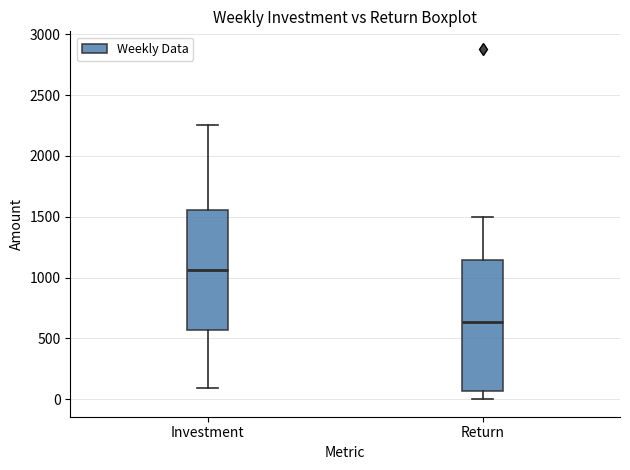

Reading left to right, read every box against the y-axis: the position of its median line, the range the box covers, and the ends of its whiskers. The values are not printed on the chart, so give them approximately, as read against the axis.

Investment: median 1050, box 550 to 1550, whiskers 100 to 2250
Return: median 650, box 50 to 1150, whiskers 0 to 1500